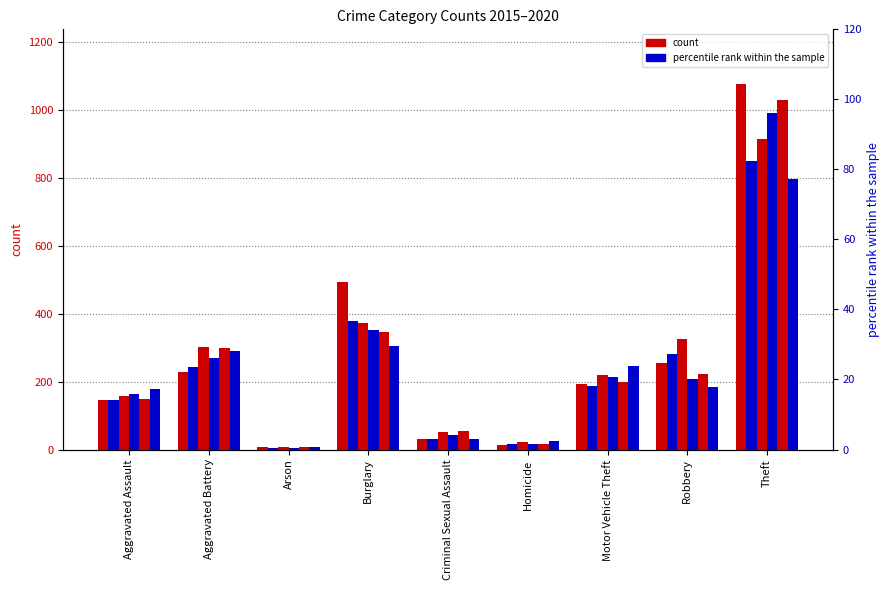

What is the difference between the second highest and second lowest values in the 2016 series?

35.0